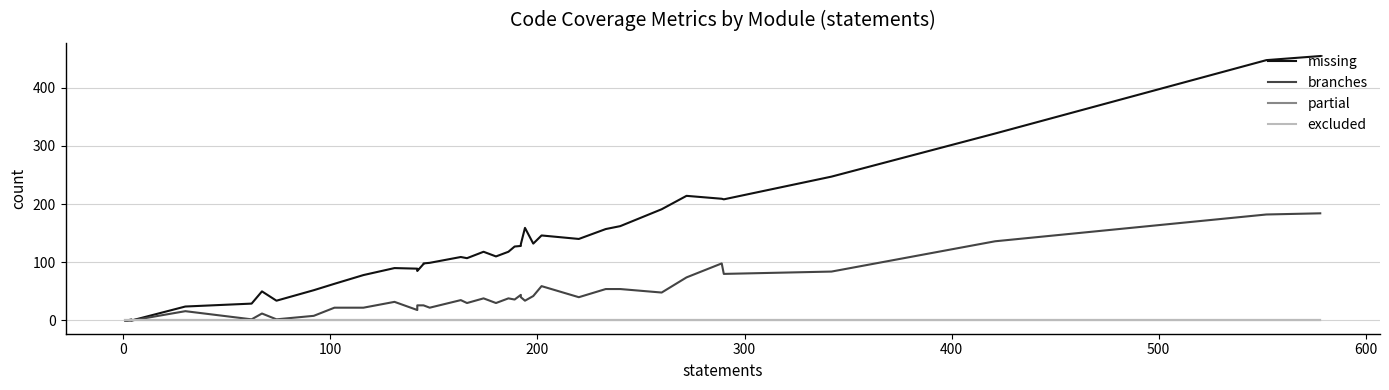

What is the sum of all missing values?

5023